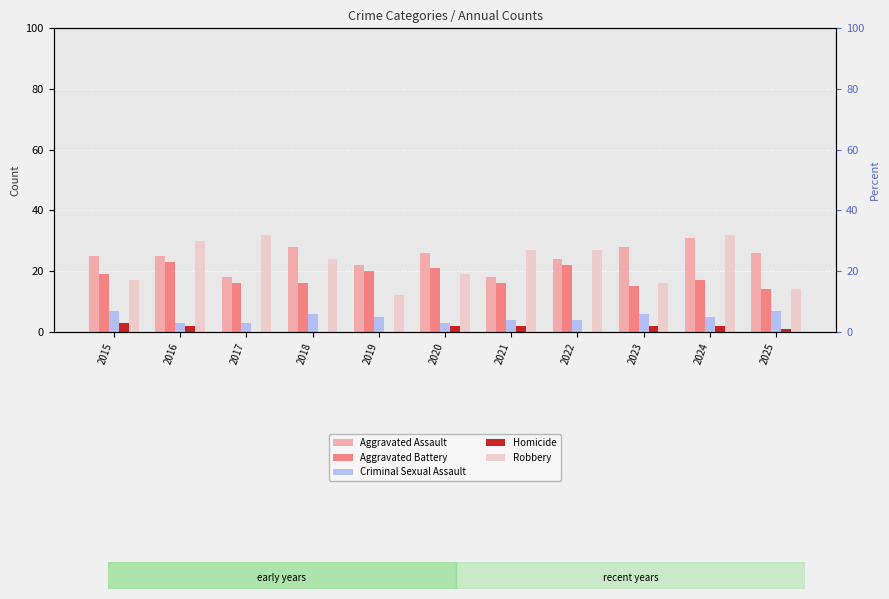

True or false: Aggravated Battery has a value of 16 at 2018.

True